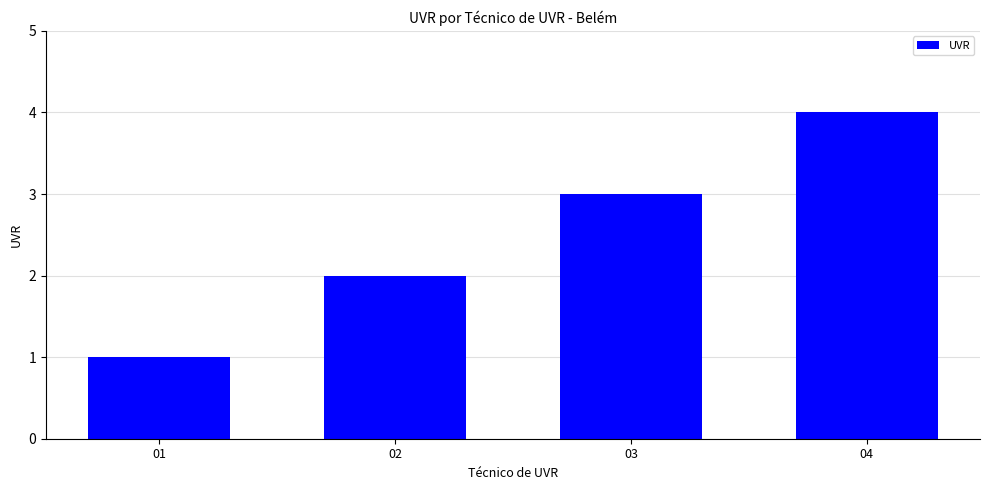

True or false: the data shows 4 at 04.

True